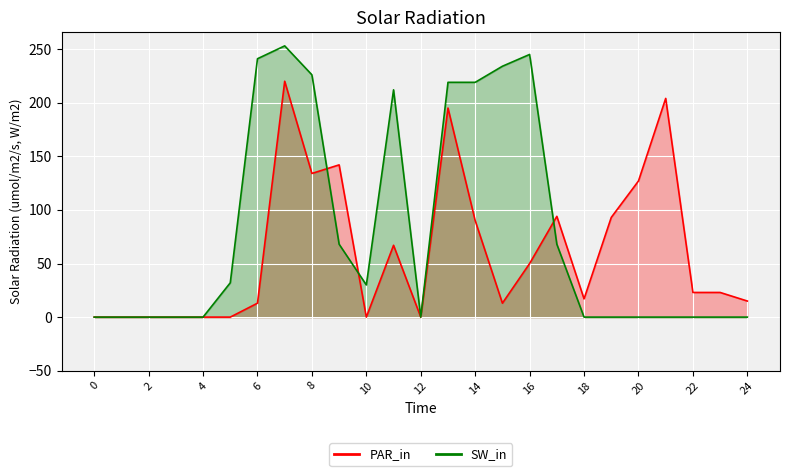

At which category does SW_in reach its first local peak?

7